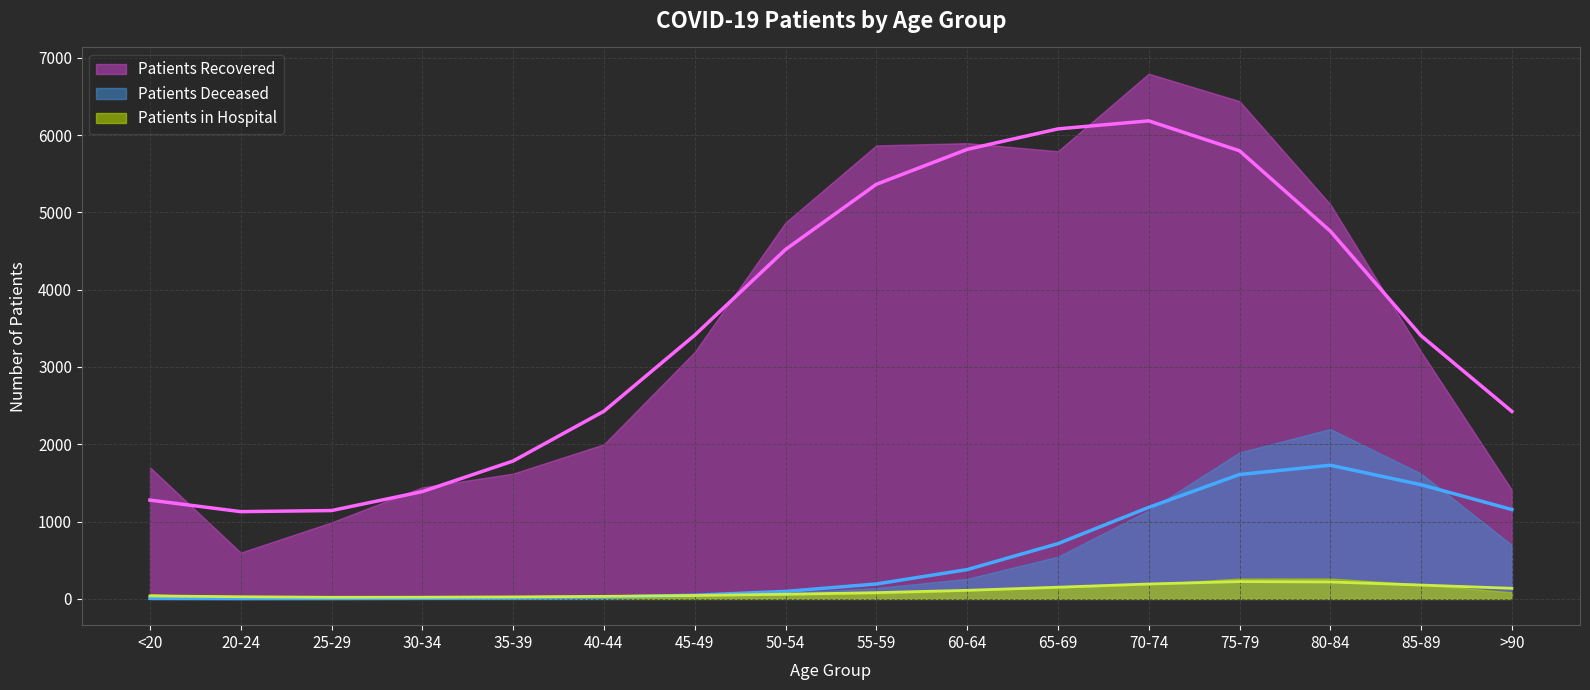

What is the difference between the maximum and minimum values in the patients_in_hospital series?

259